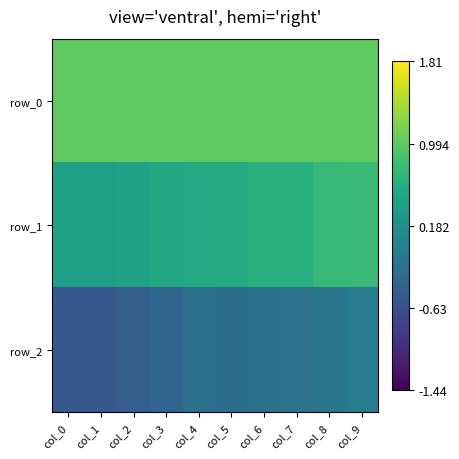

At which category is the sum across all series the highest?

col_9